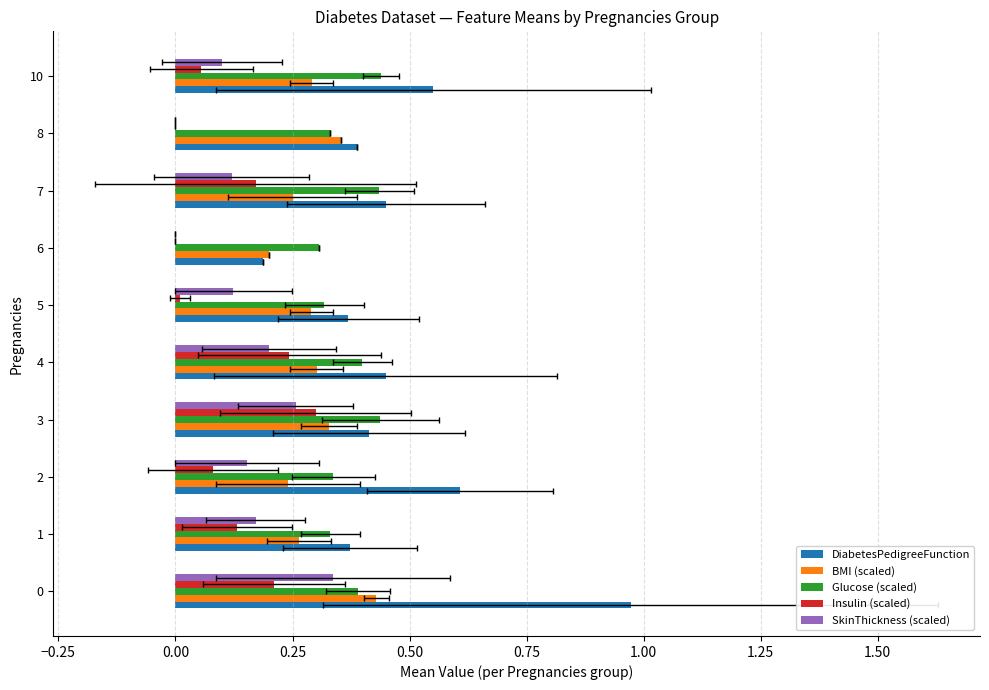

How many bars are there in total?

50